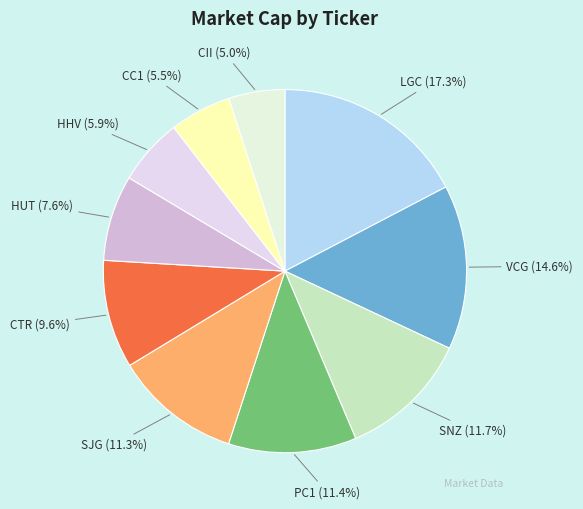

How many slices are in this pie chart?

10